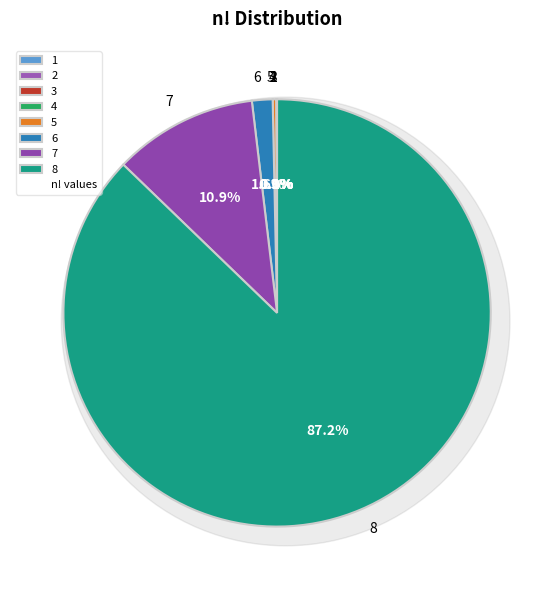

Which category has the biggest portion of the pie?

8